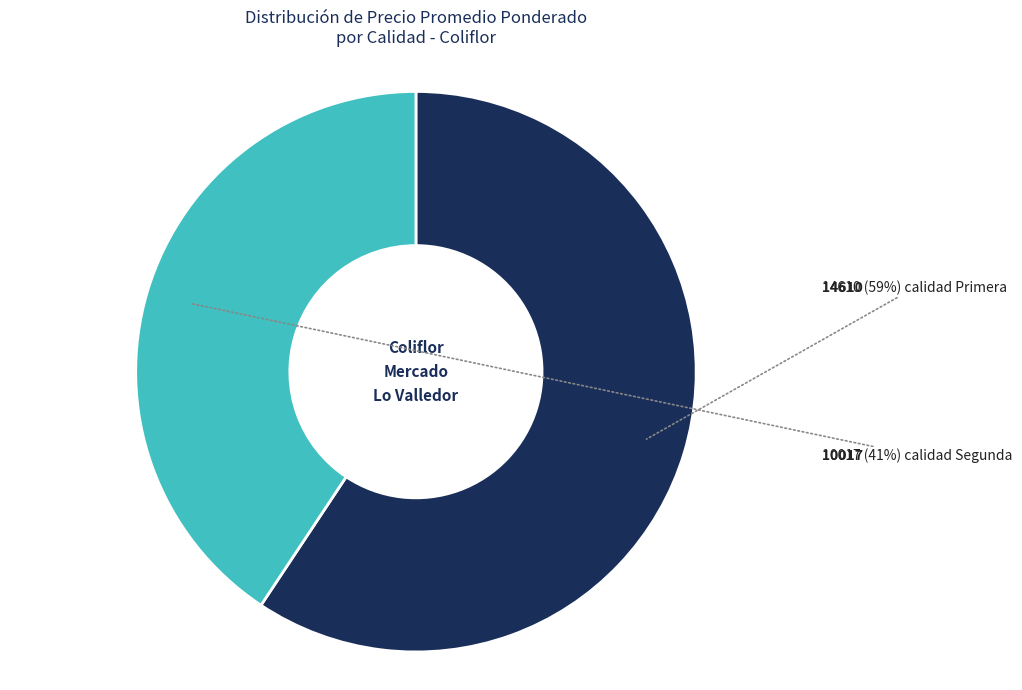

Is there a majority slice in this chart?

Yes